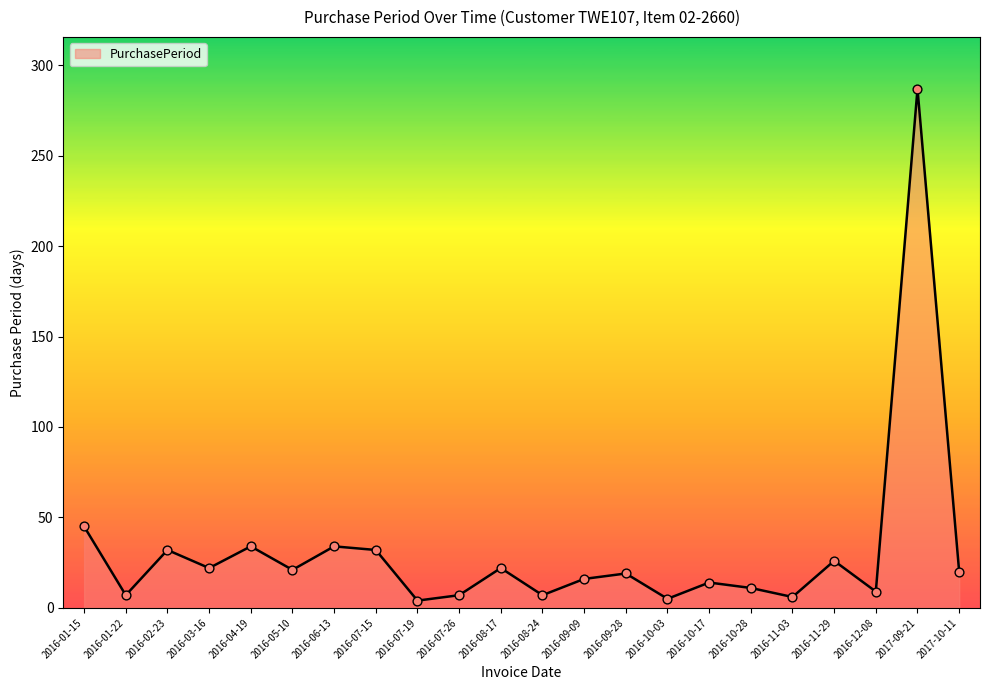

Between 2016-10-28 and 2016-03-16, which is larger?

2016-03-16